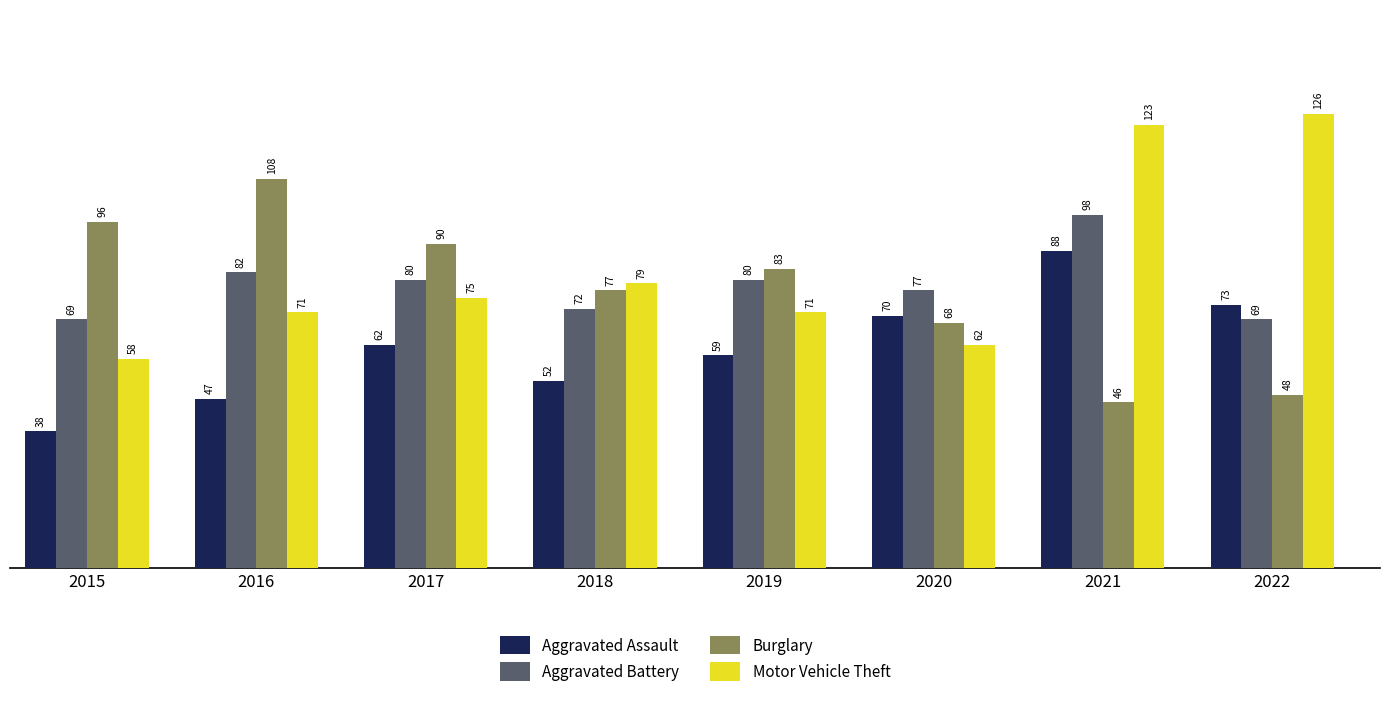

What is the difference between the maximum and second lowest values in the Aggravated Battery series?

29